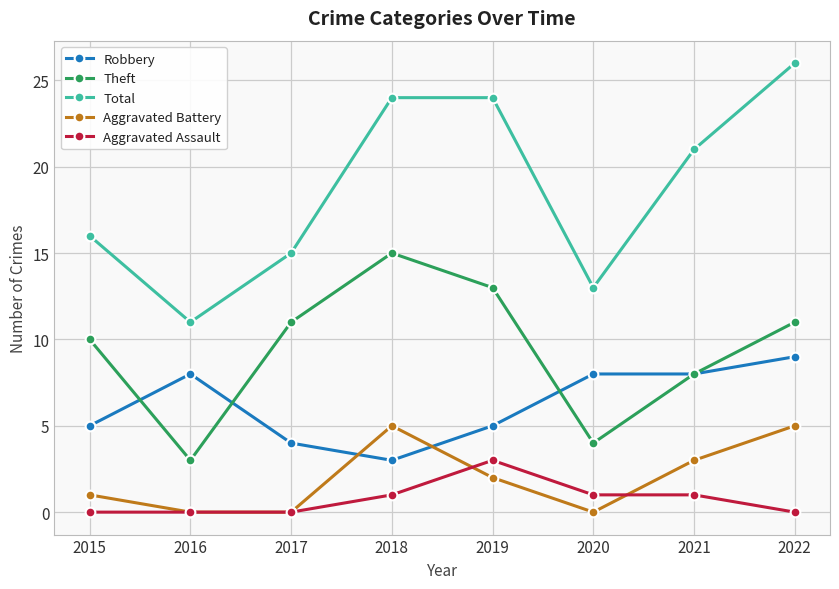

True or false: Theft and Aggravated Battery intersect in this chart.

False